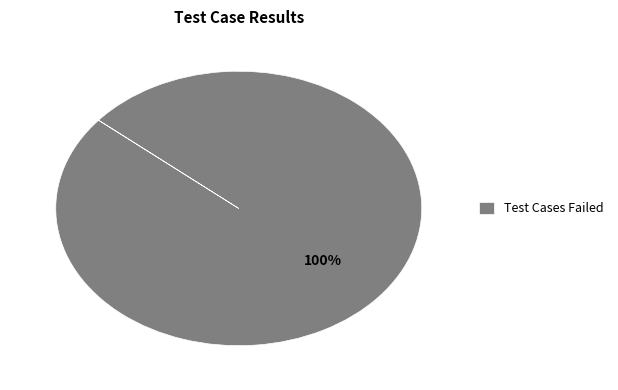

Is there any slice that represents more than half of the pie?

Yes